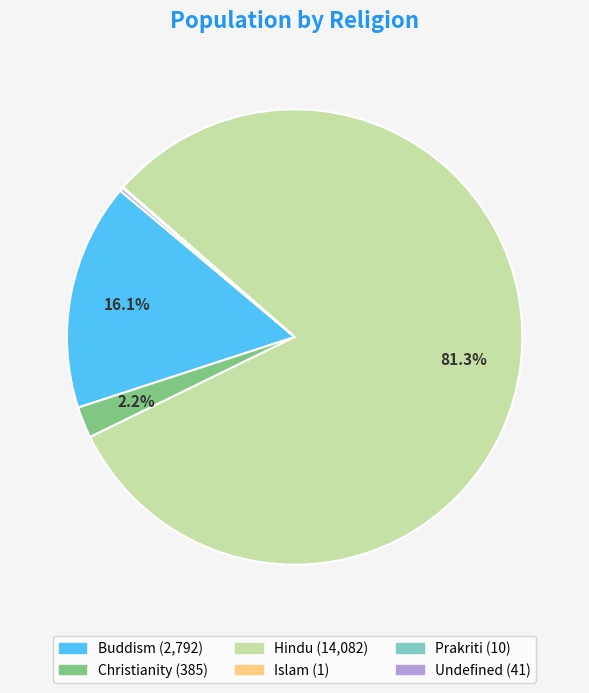

Between Christianity and Buddism, which is larger?

Buddism